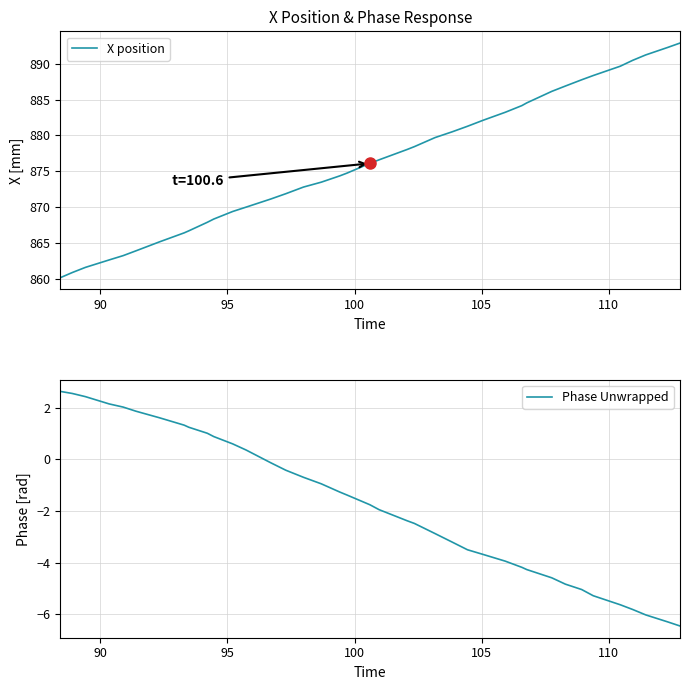

True or false: X position has a value of 1446.8 at 28.

False